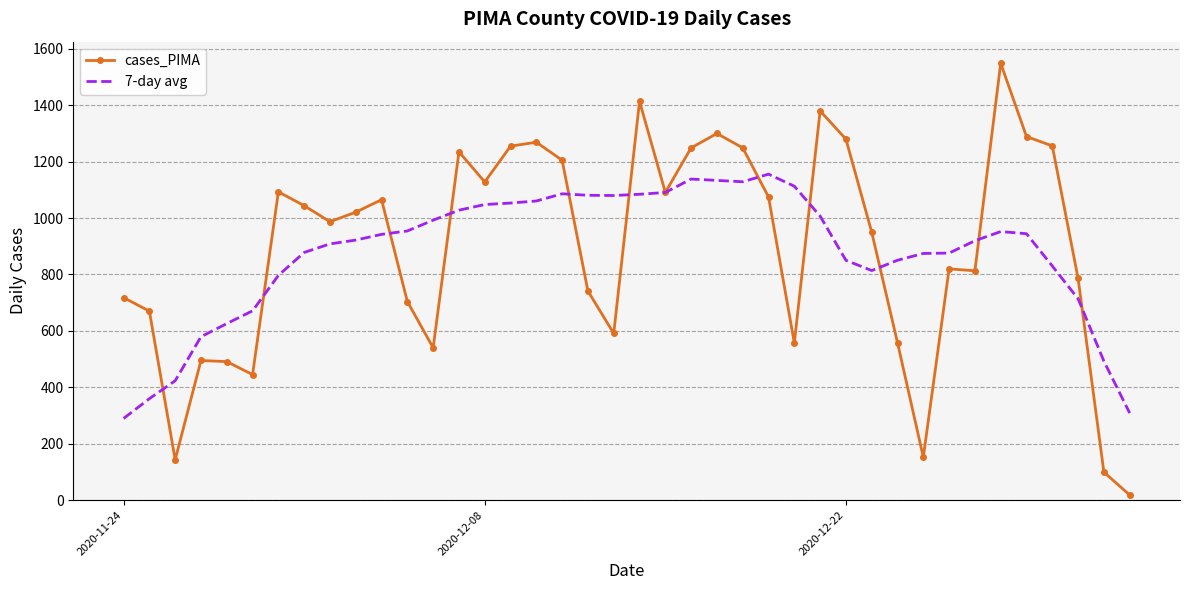

What is the greatest value displayed?

1549.0